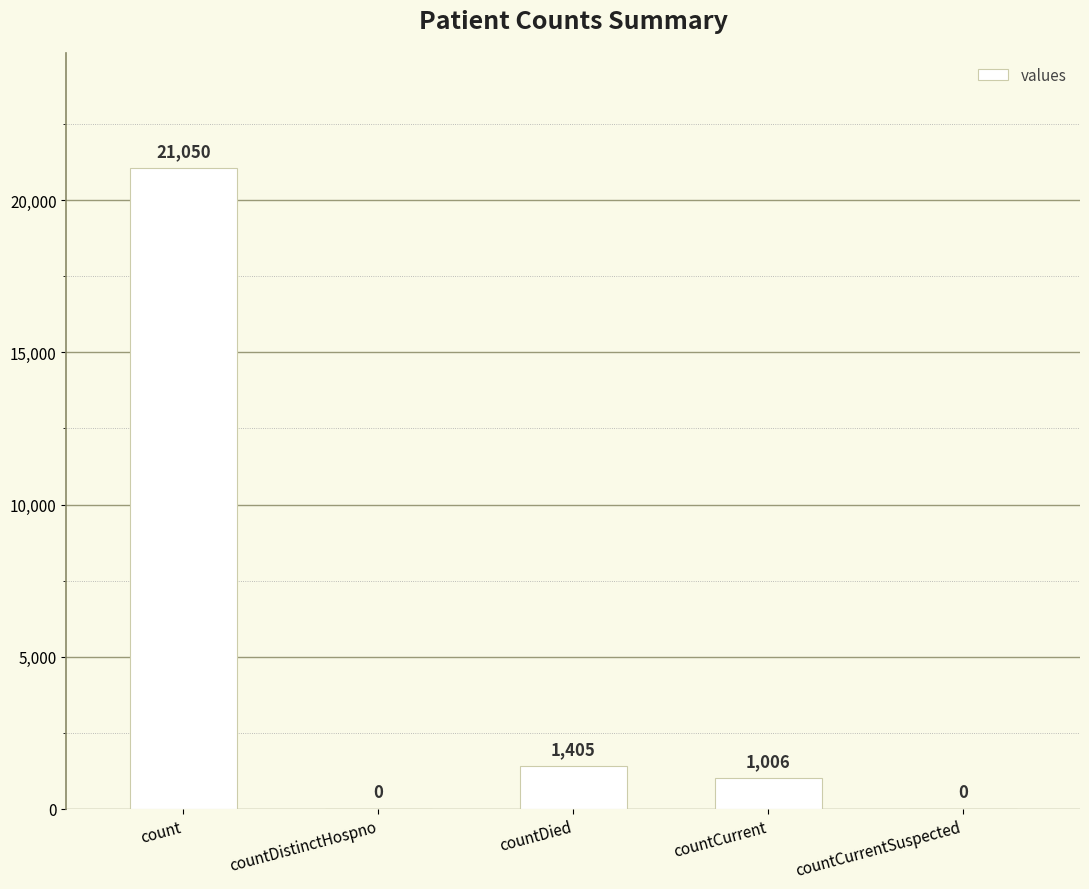

What is the maximum value shown in the chart?

21050